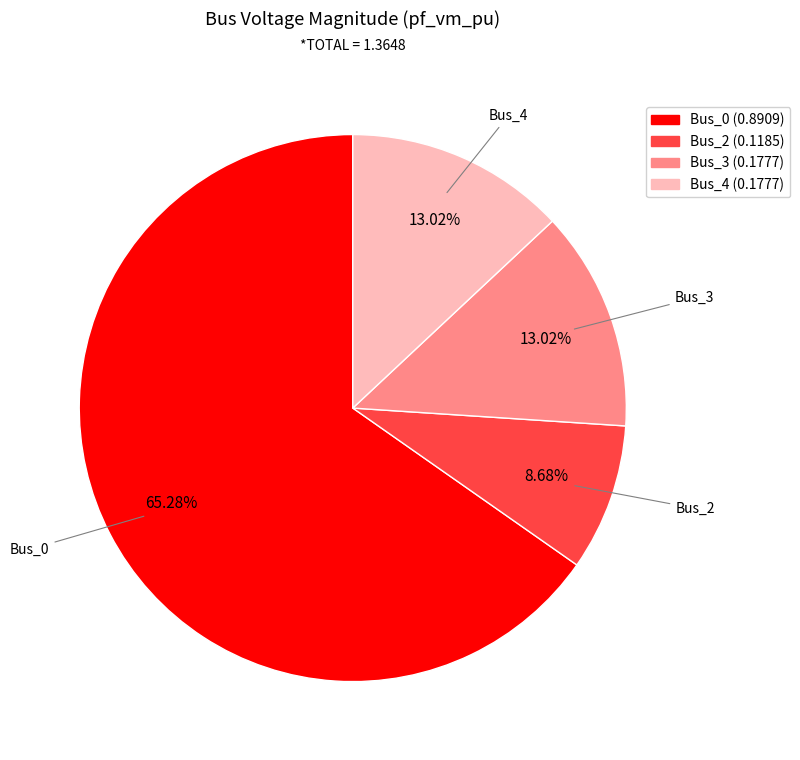

Which slice is the smallest?

Bus_2